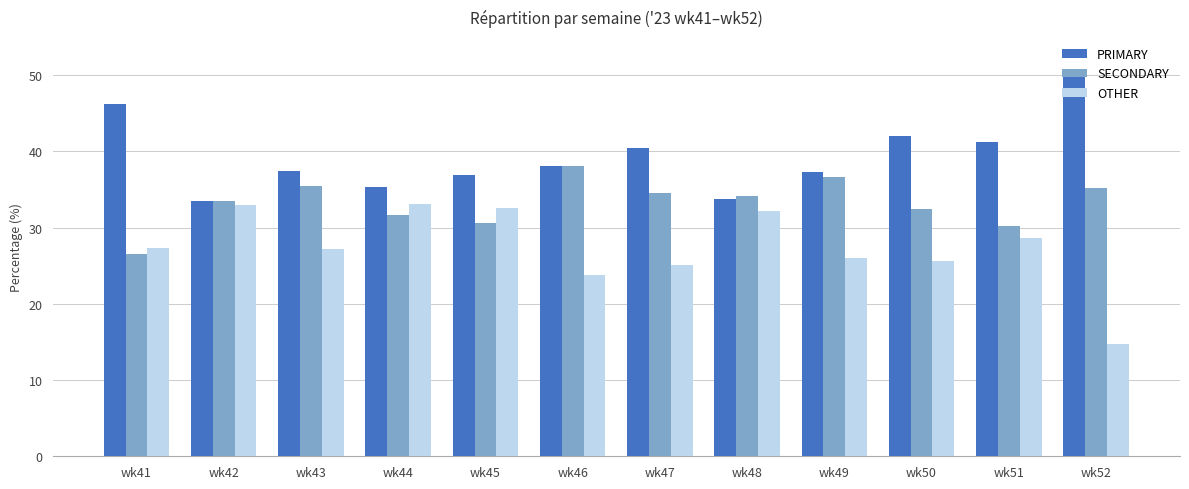

Rank the series by their average value, from highest to lowest.

PRIMARY, SECONDARY, OTHER